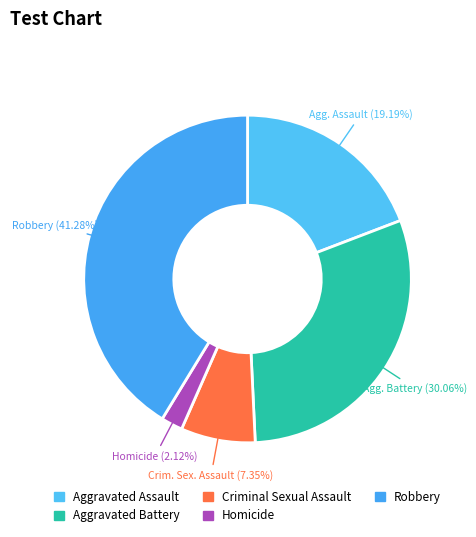

Is it true that Robbery is 28% of the pie?

False